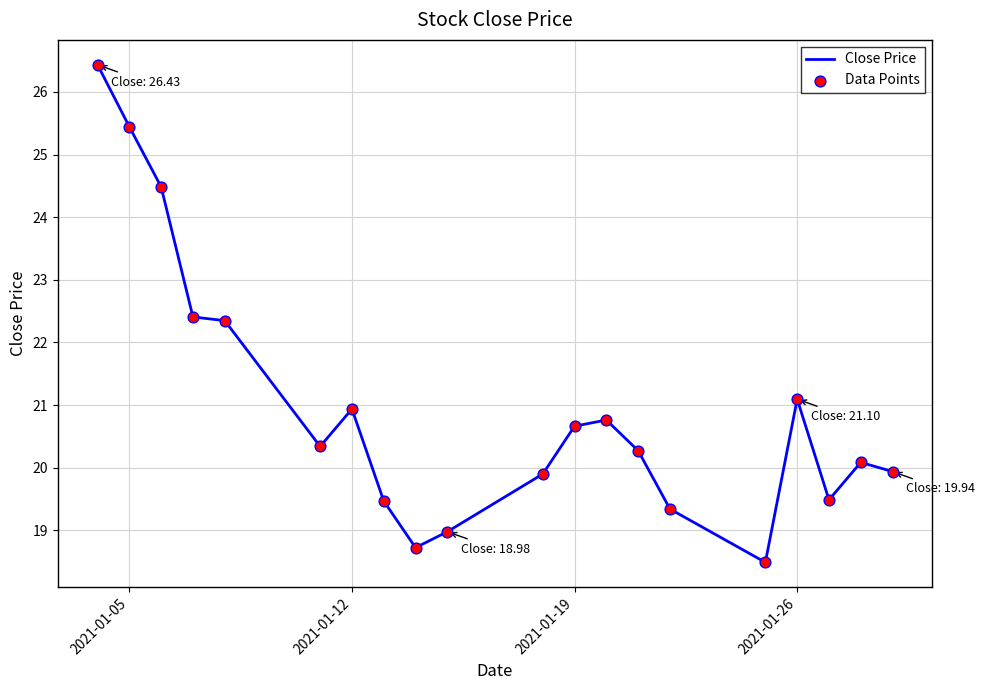

What is the difference between the maximum and minimum values?

7.9